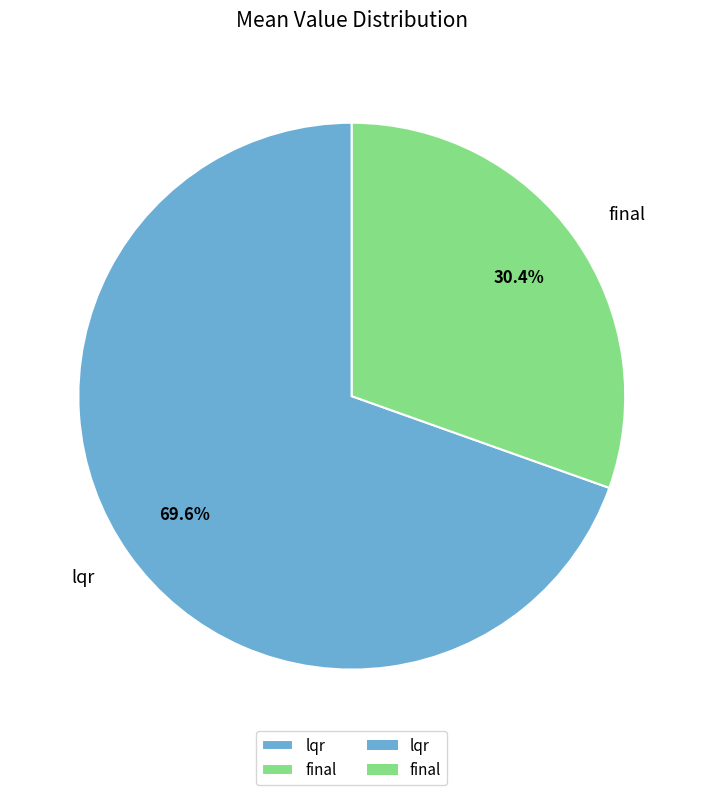

To the nearest percent, what is the difference between the largest and smallest slice percentages?

39%